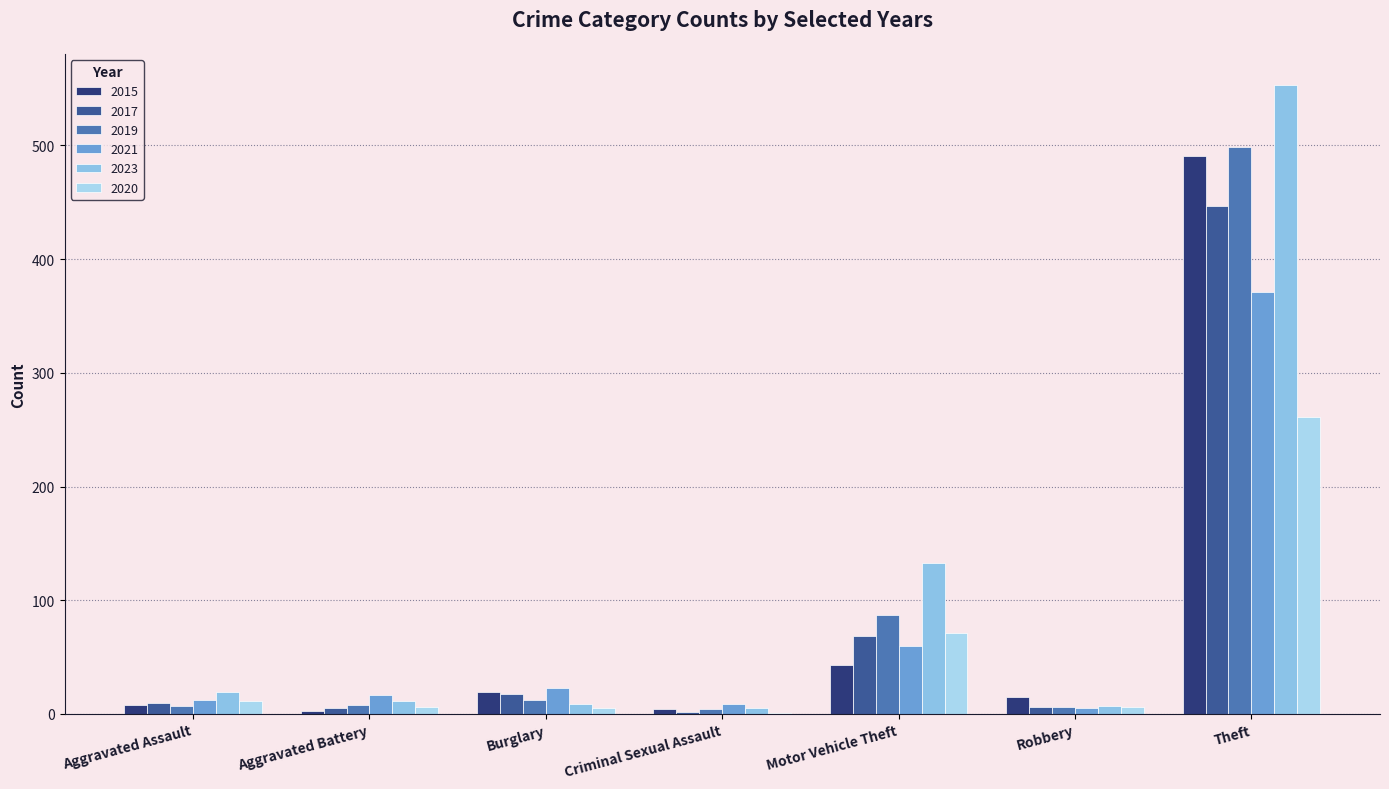

Does the chart contain stacked bars?

No